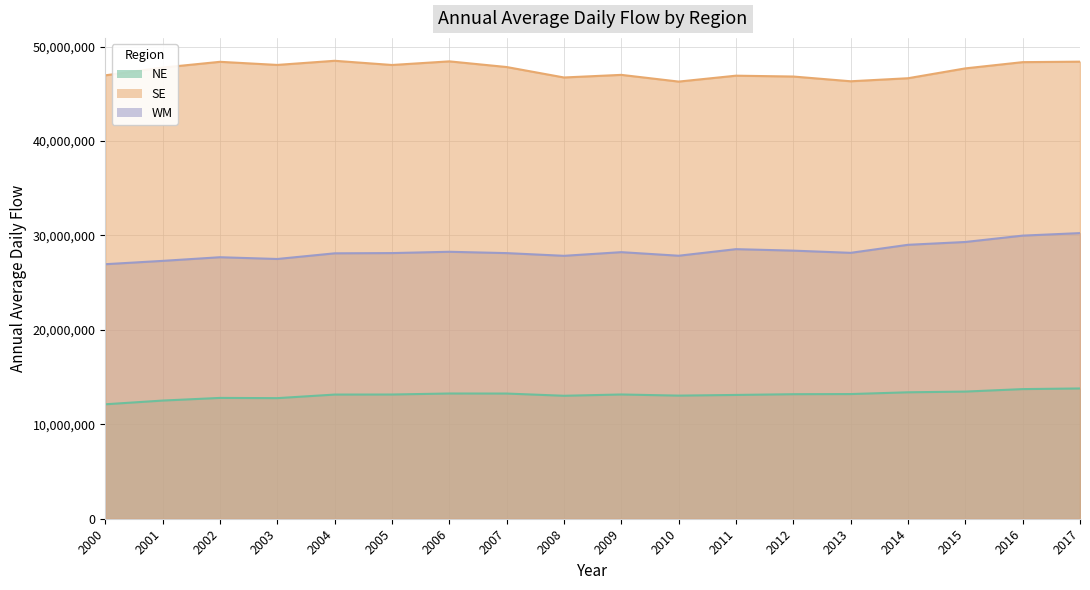

At which label does WM reach its peak?

2017